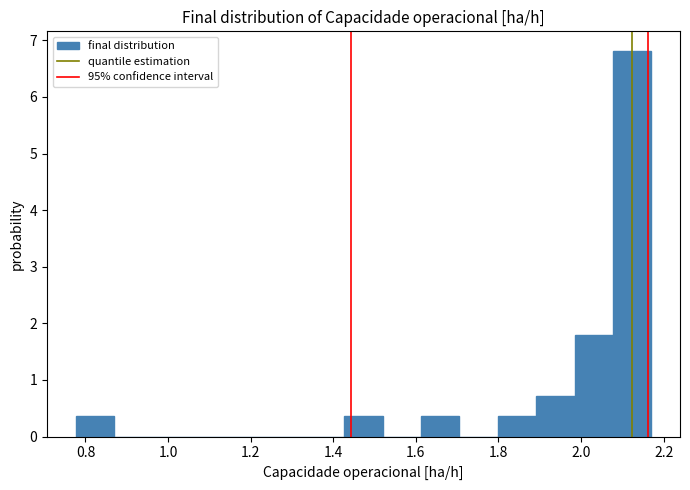

Over which range of the x-axis is the bar tallest?

2.08 to 2.16